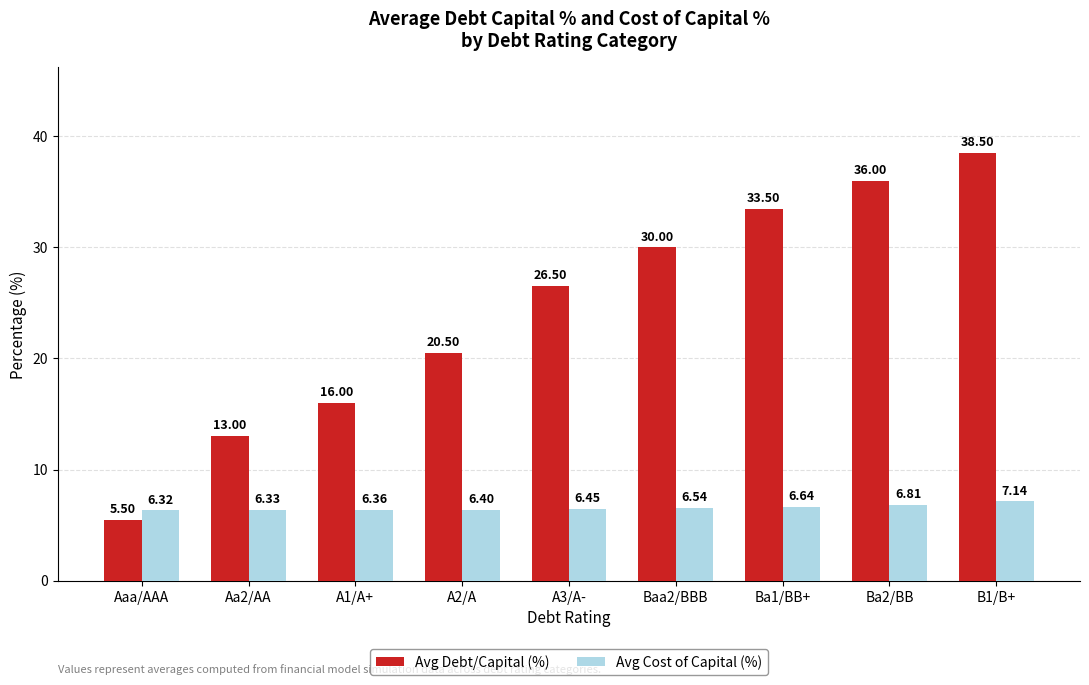

What is the difference between the Avg Cost of Capital (%) values at Aa2/AA and Ba2/BB?

0.5